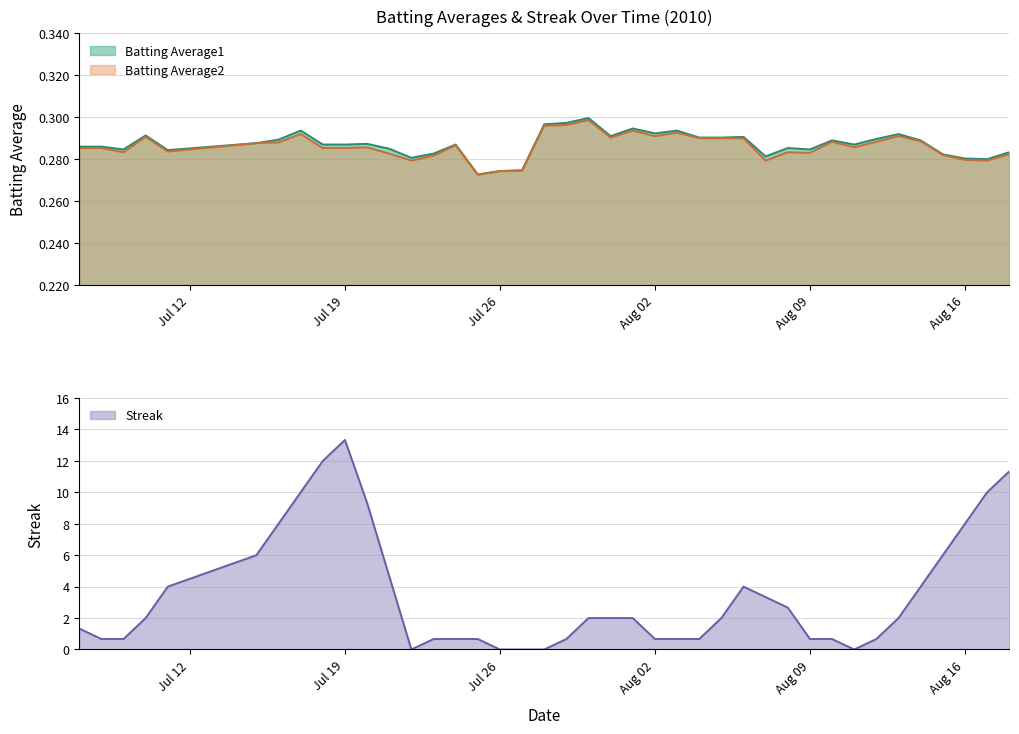

True or false: Batting Average1 and Streak cross at least once.

True